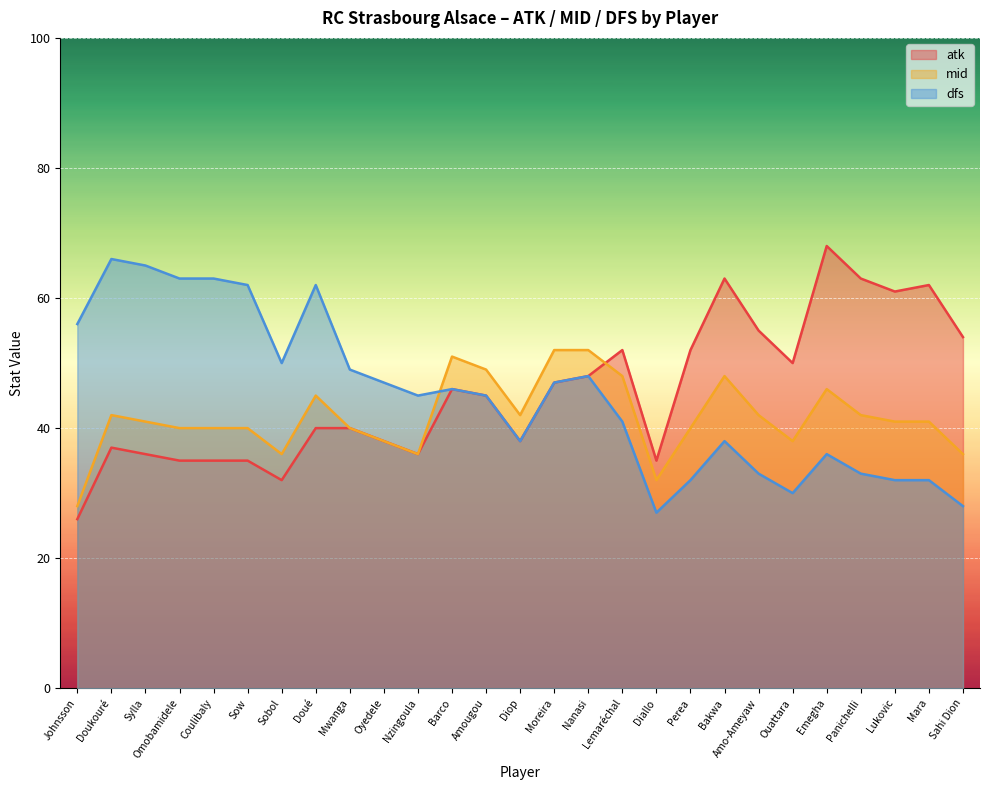

Does the chart display data point markers on the line(s)?

No